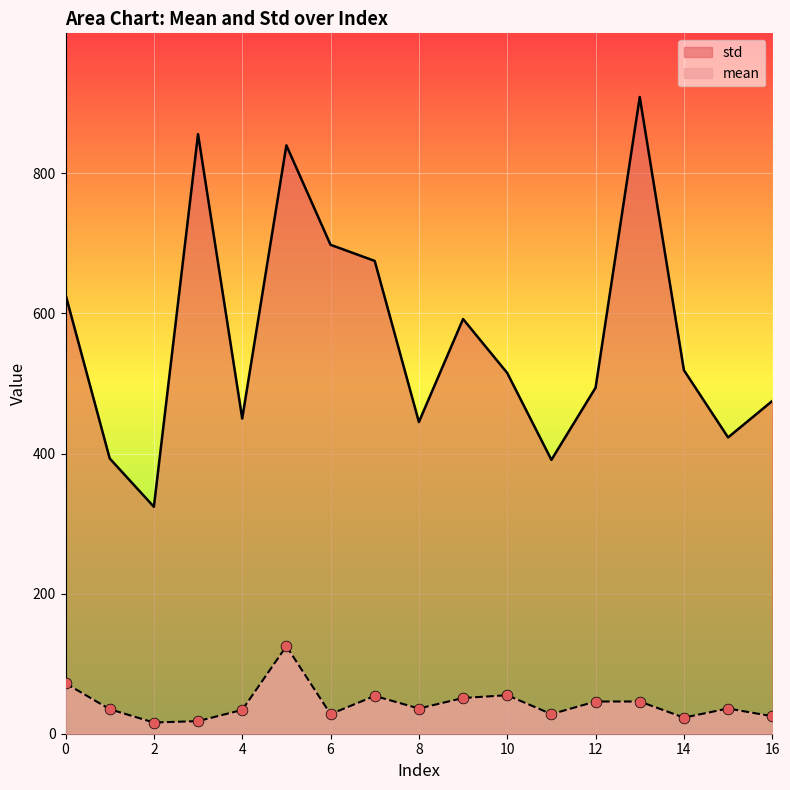

Which series has the largest Y range (max minus min)?

std